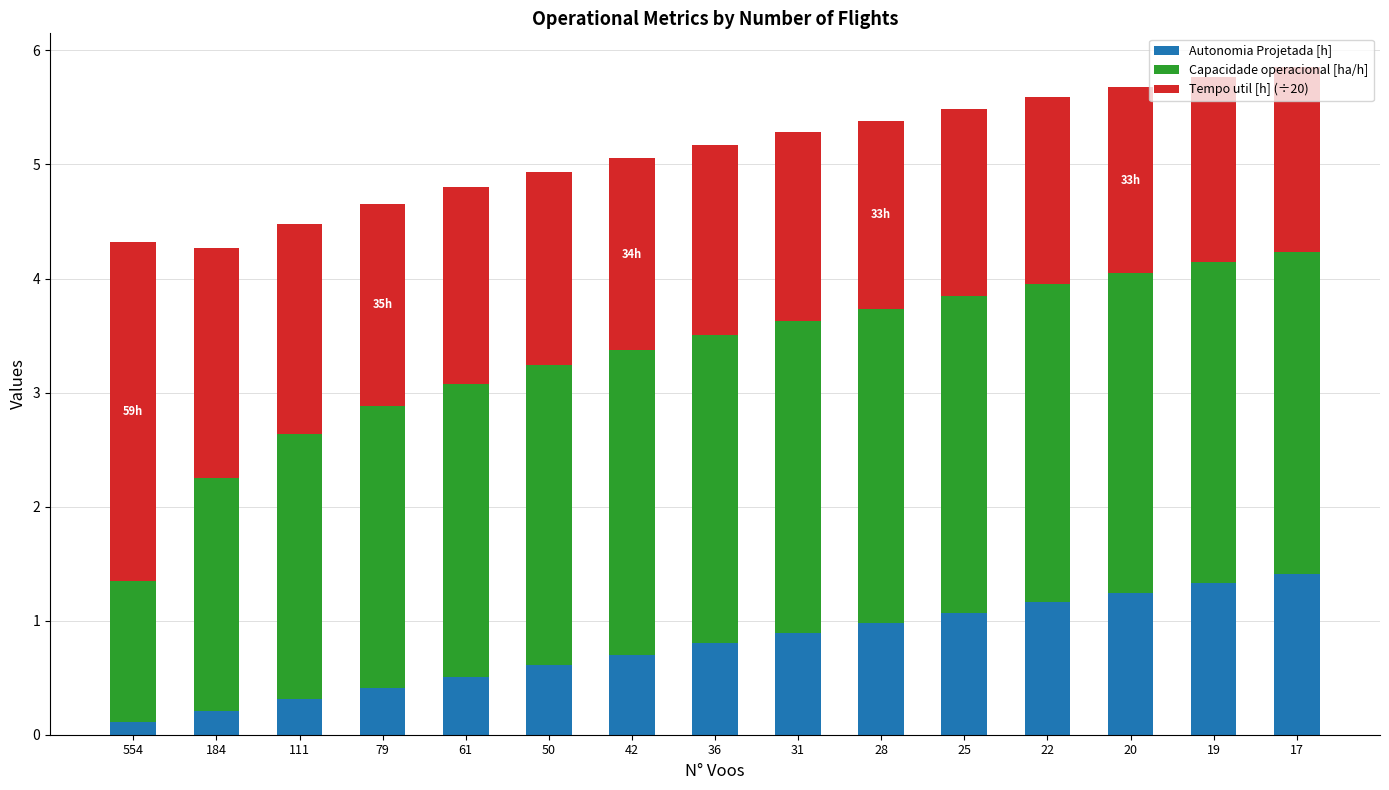

What is the total value across all series at 28?

5.4